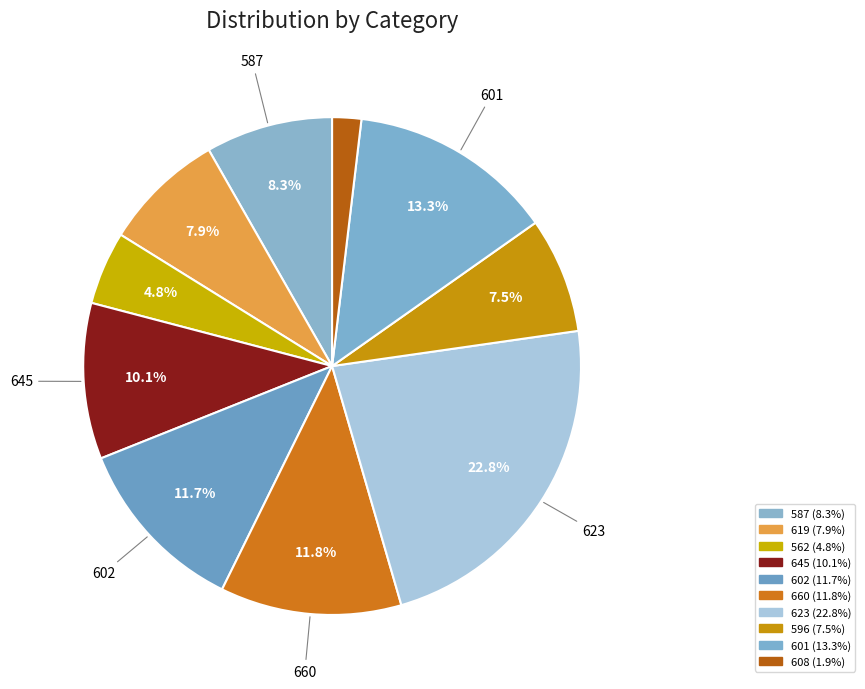

How many segments does this pie chart have?

10